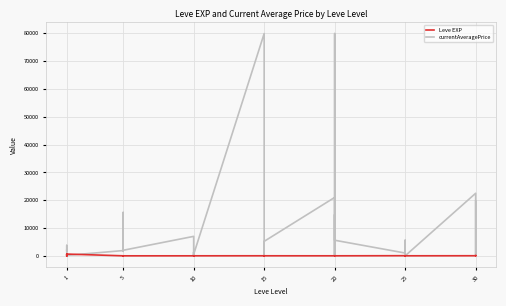

What is the difference between the maximum and second lowest values in the Leve EXP series?

629